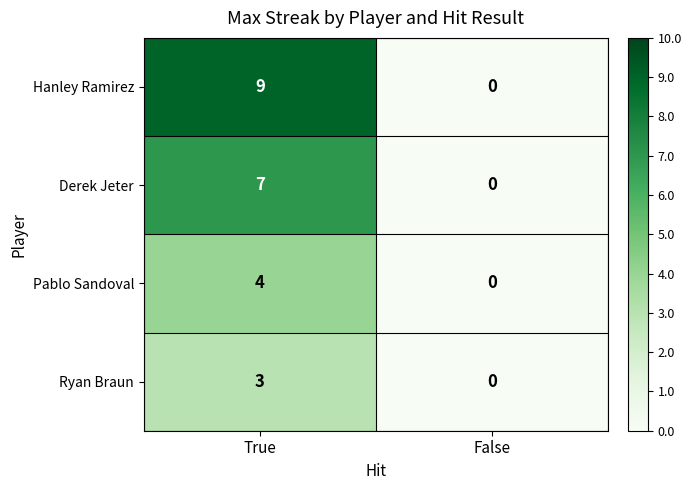

Which series has the largest total across all categories?

Hanley Ramirez